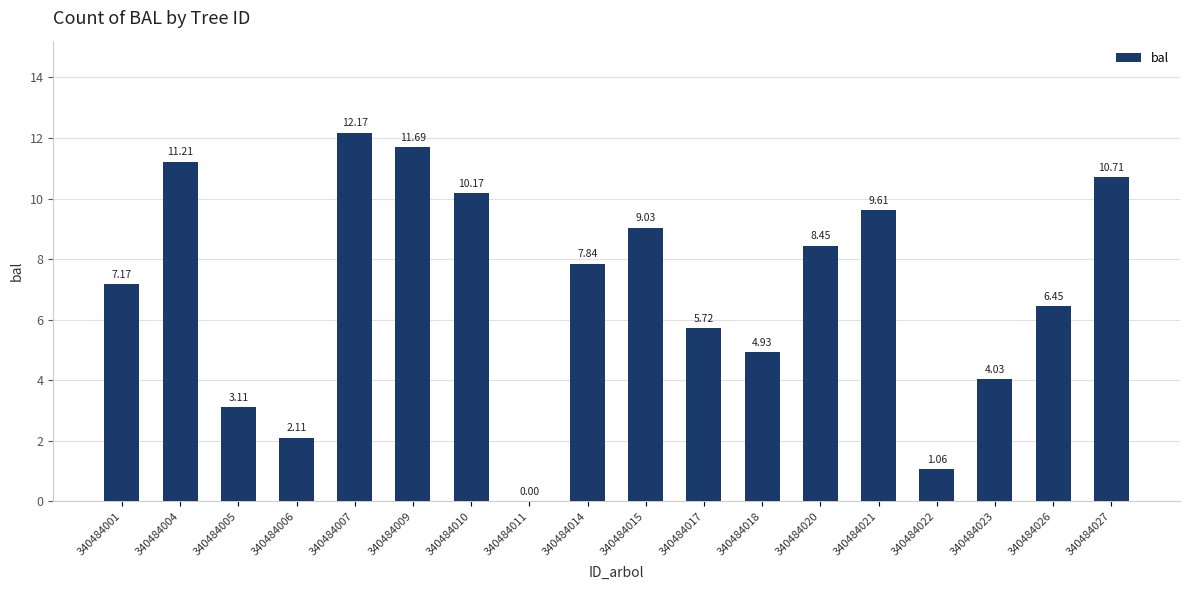

True or false: the data shows 5.0 at 340484007.

False